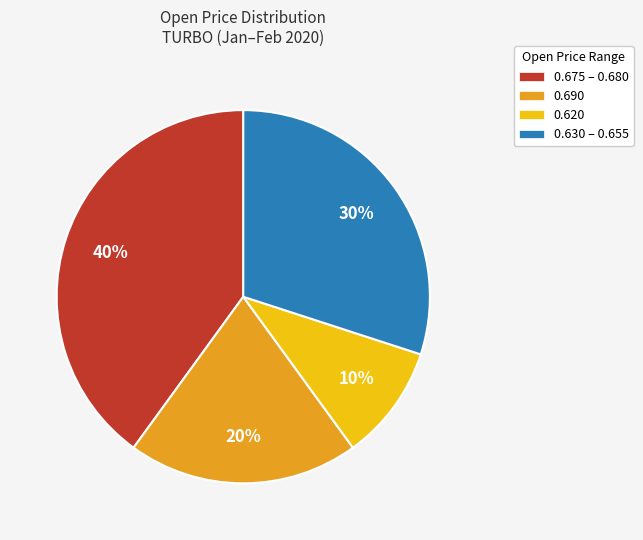

Count the number of slices in the pie.

4